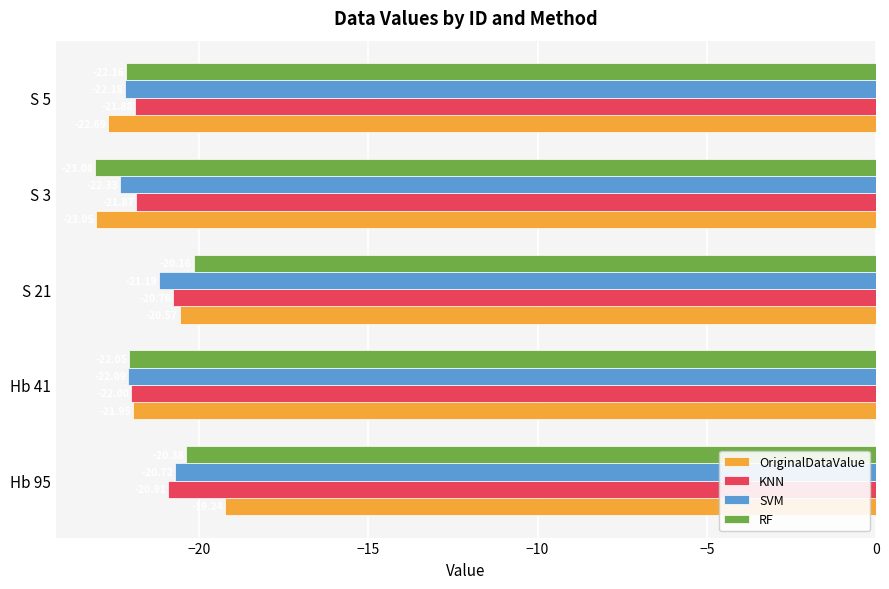

At which label is SVM closest to -21?

S 21